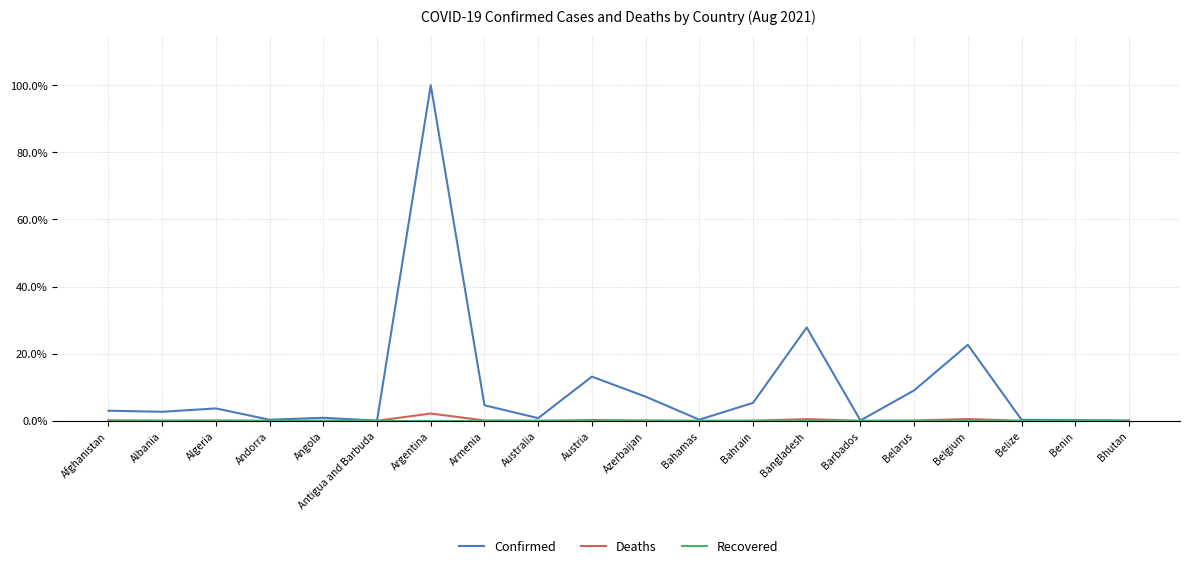

The Confirmed series shows 3.0 at Afghanistan. True or false?

True